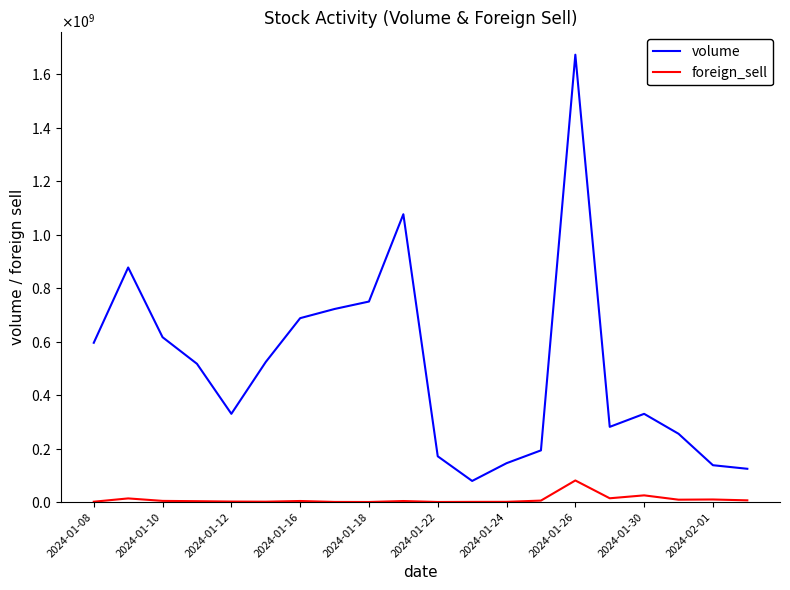

What are all the series names shown in the legend?

volume, foreign_sell